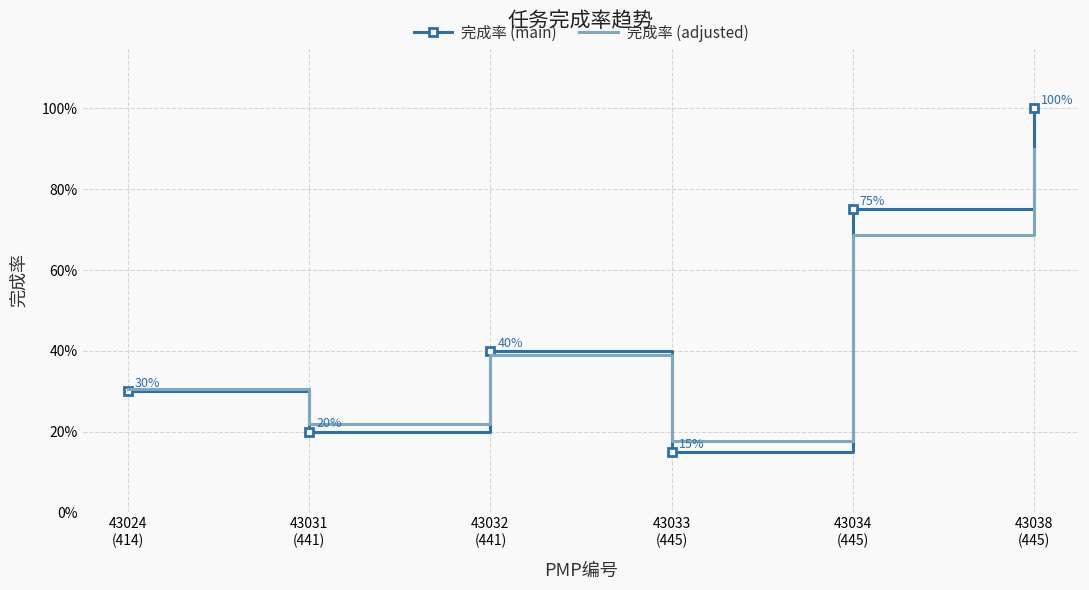

What are all the series names shown in the legend?

完成率 (main), 完成率 (adjusted)